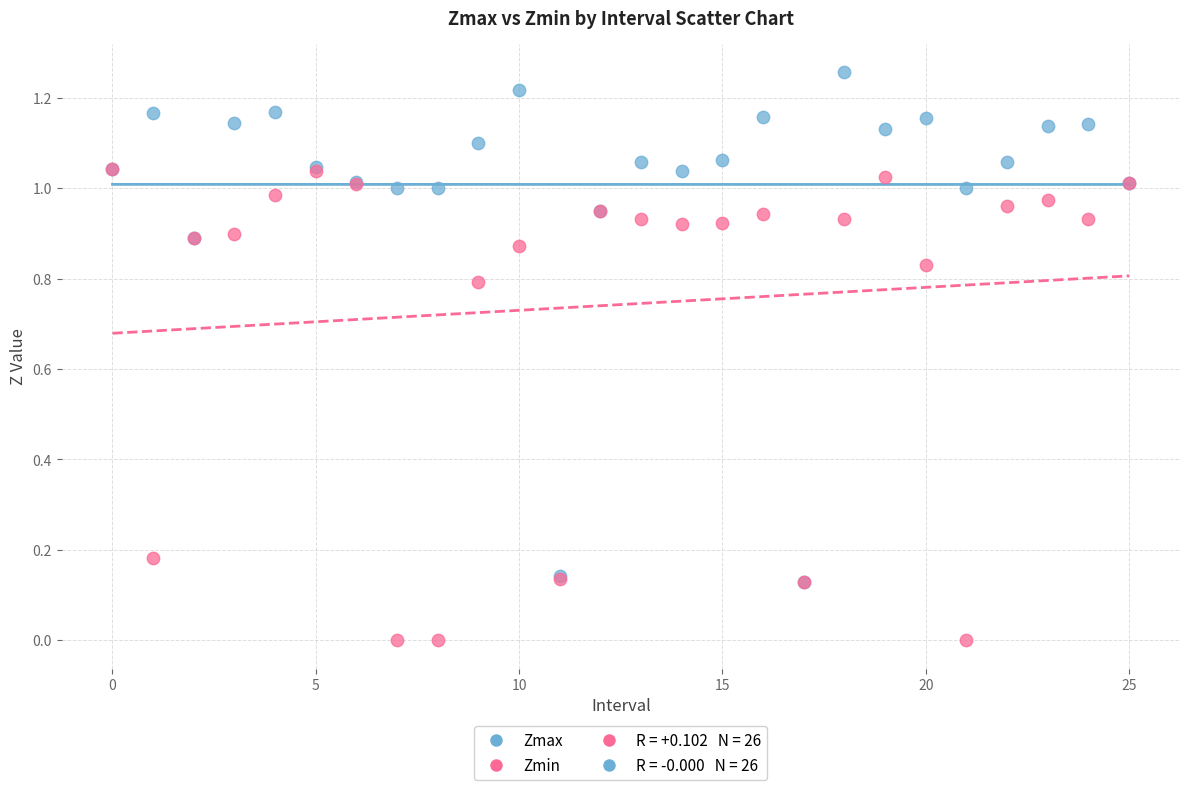

Which series contains the lowest Y value?

Zmin